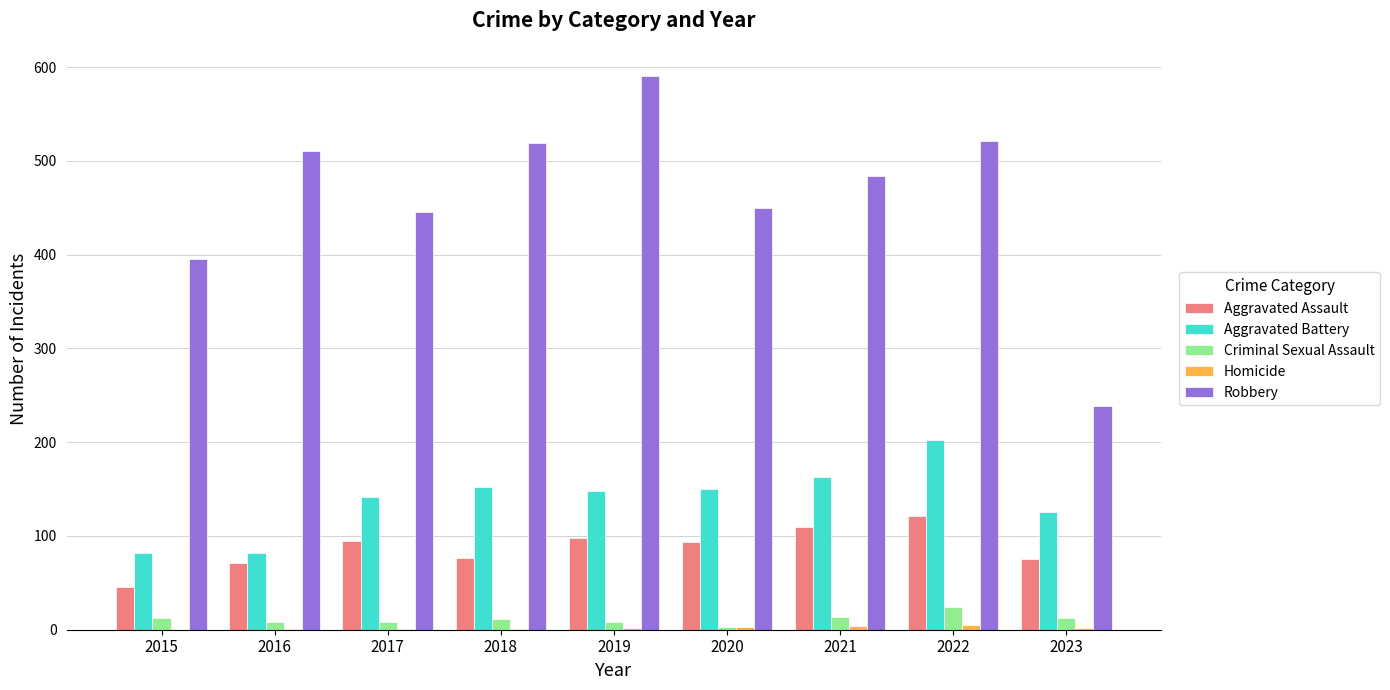

At which label is Aggravated Battery closest to 142?

2017